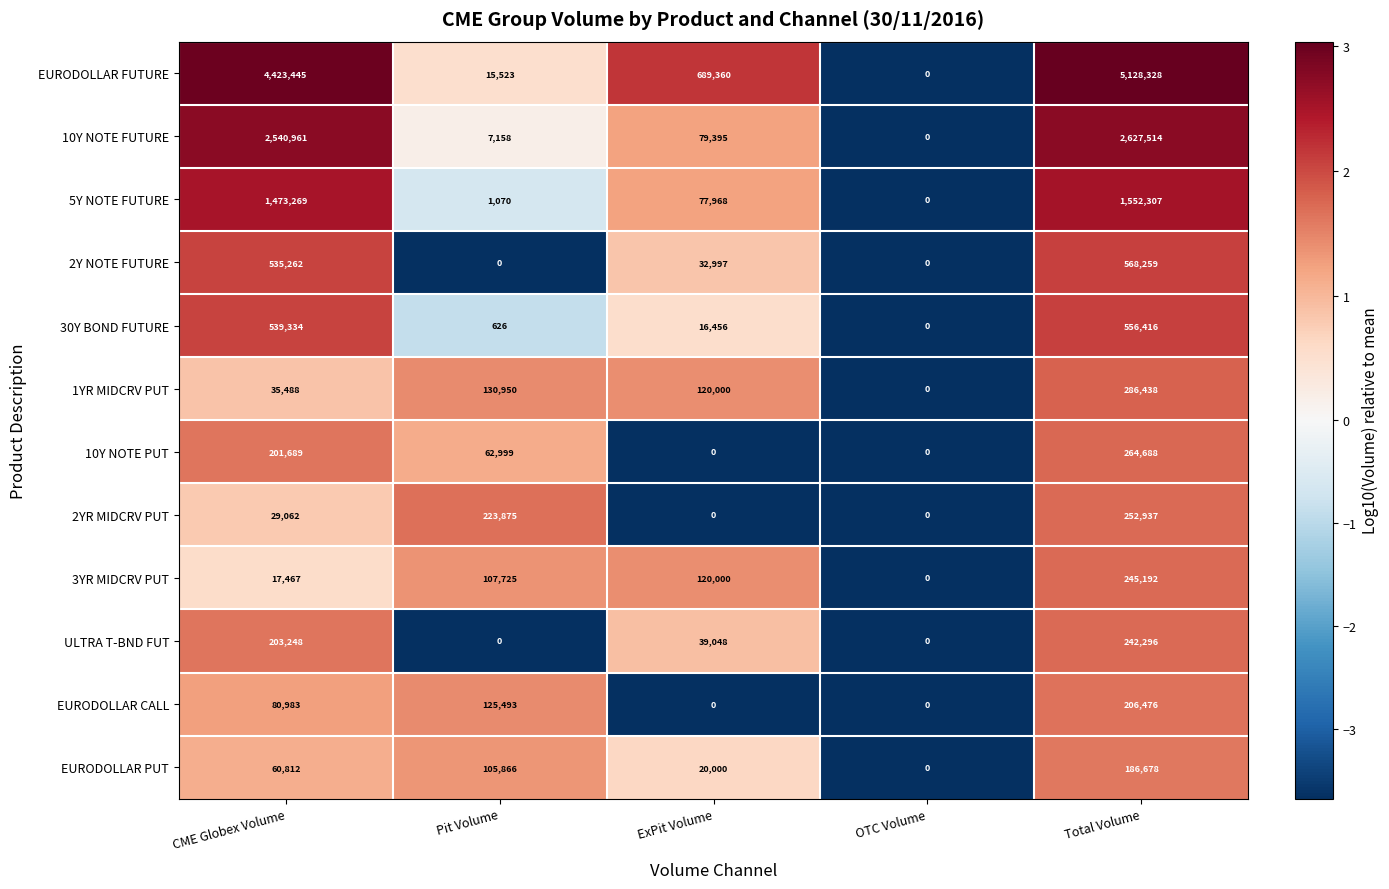

How many series are shown in this chart?

12